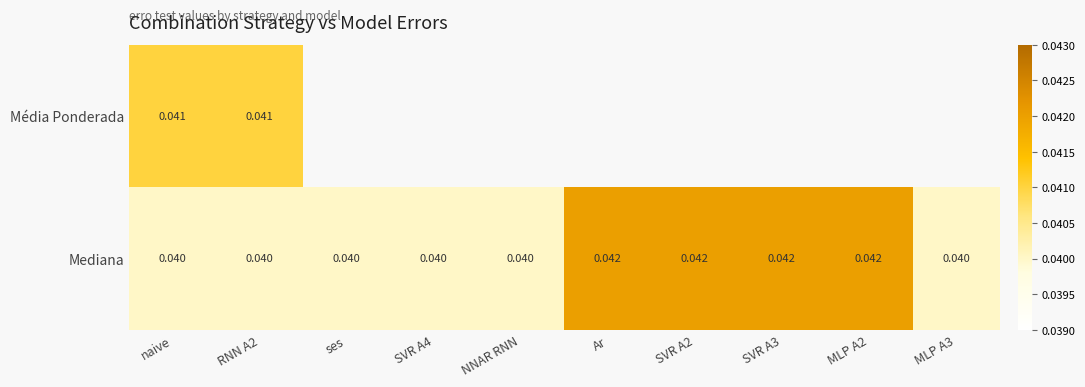

Is it true that Mediana equals 0.0 at SVR A2?

True